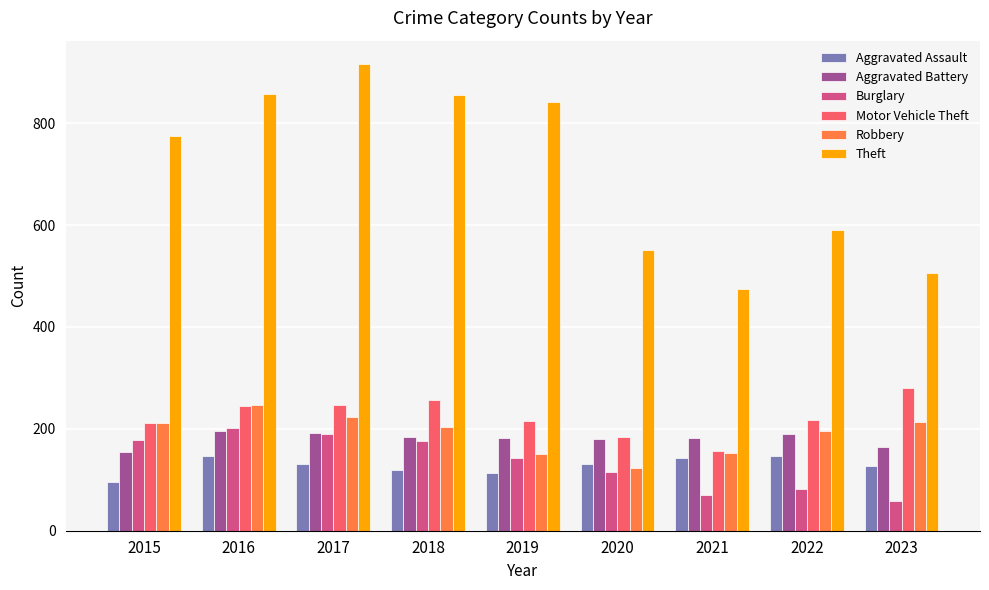

Between 2015 and 2016, which series saw the biggest shift?

Theft